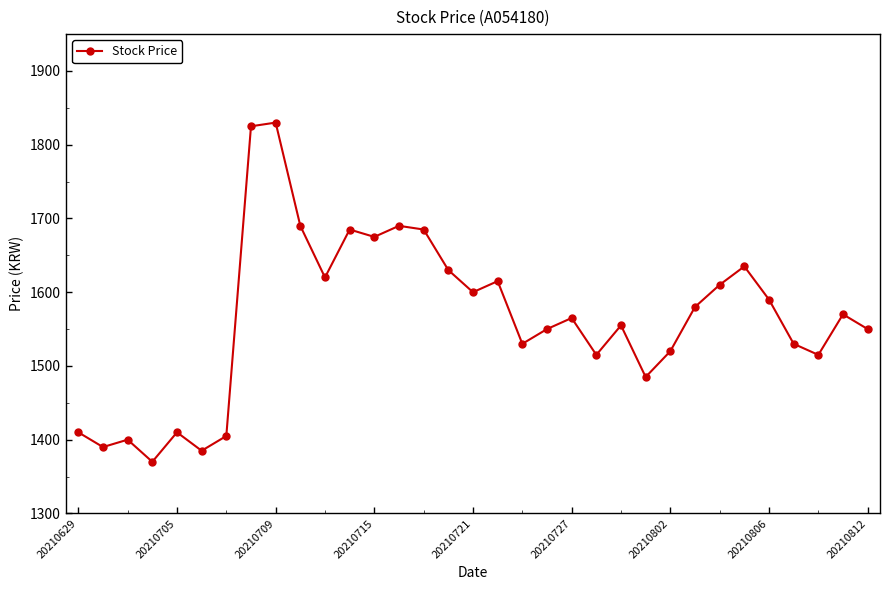

What is the maximum value shown in the chart?

1830